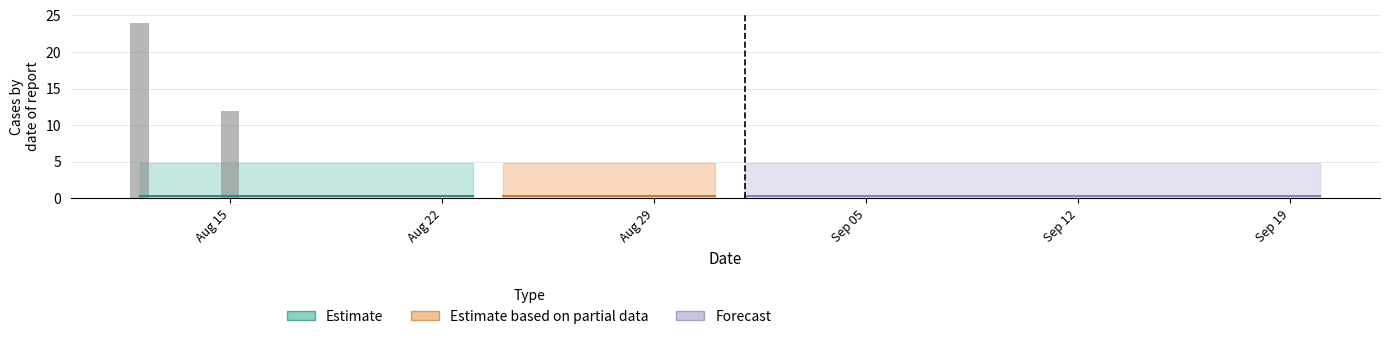

What is the greatest value displayed?

24